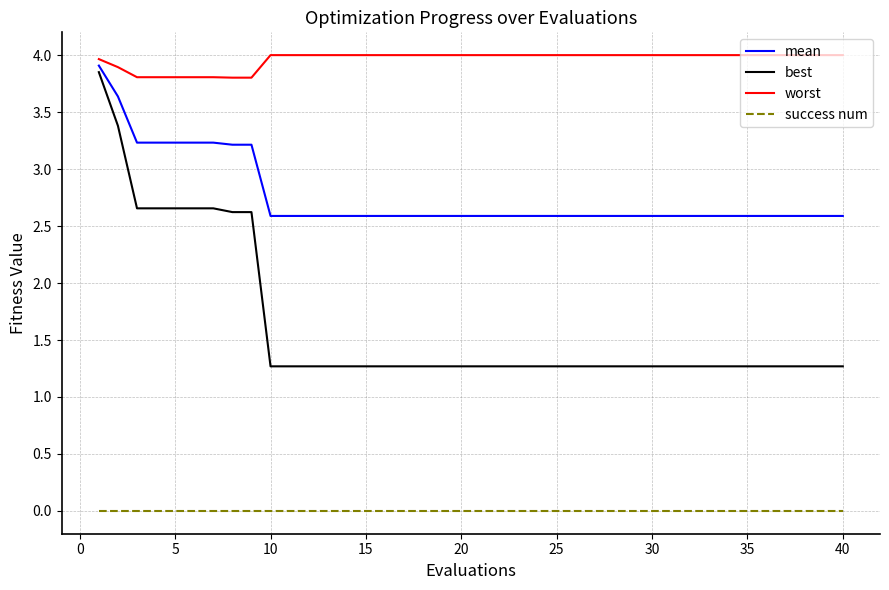

Rank the series by their average value, from highest to lowest.

worst, mean, best, success num